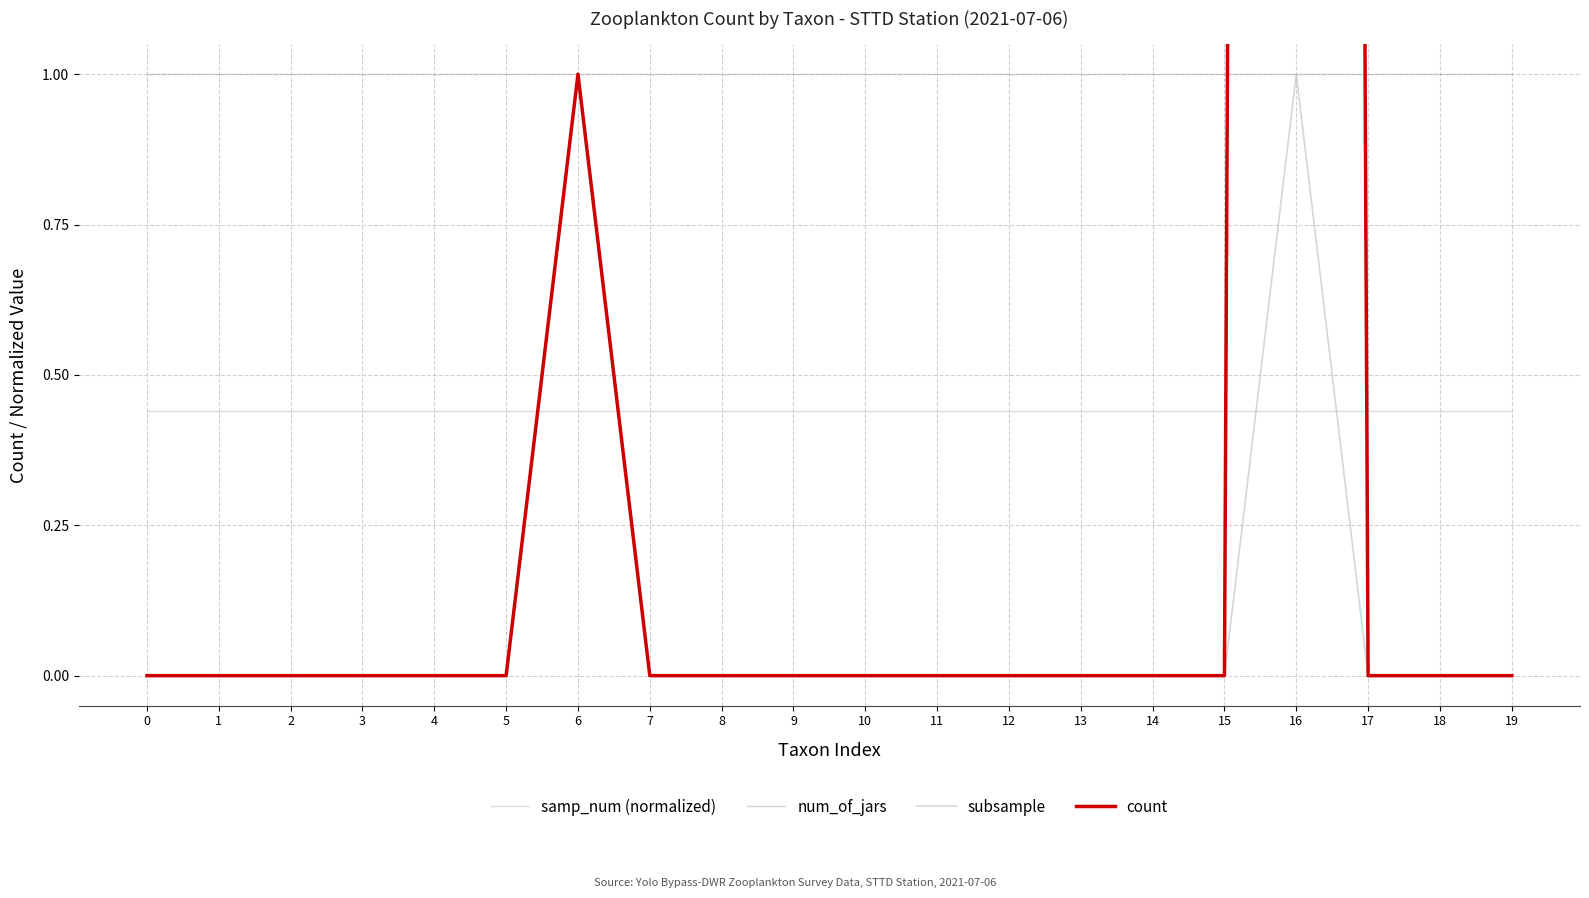

At which category is the sum across all series the highest?

16